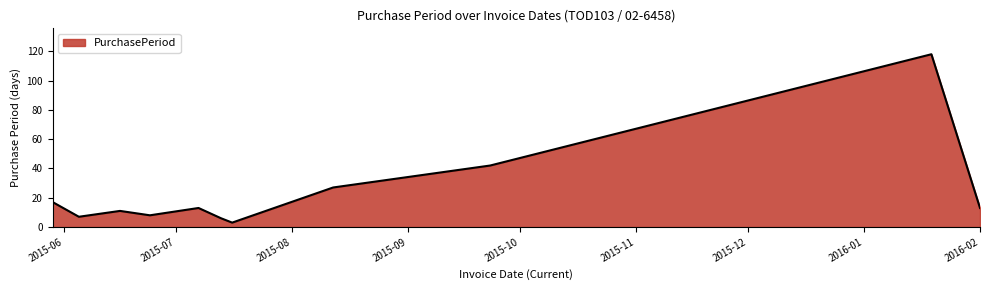

What is the maximum value shown in the chart?

118